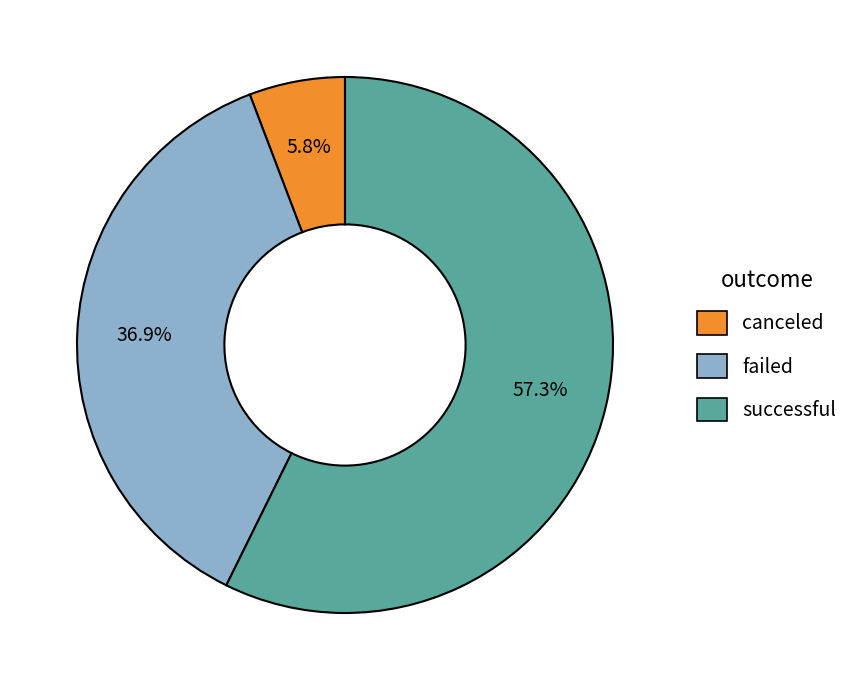

To the nearest percent, what is the combined percentage of successful and canceled?

63%